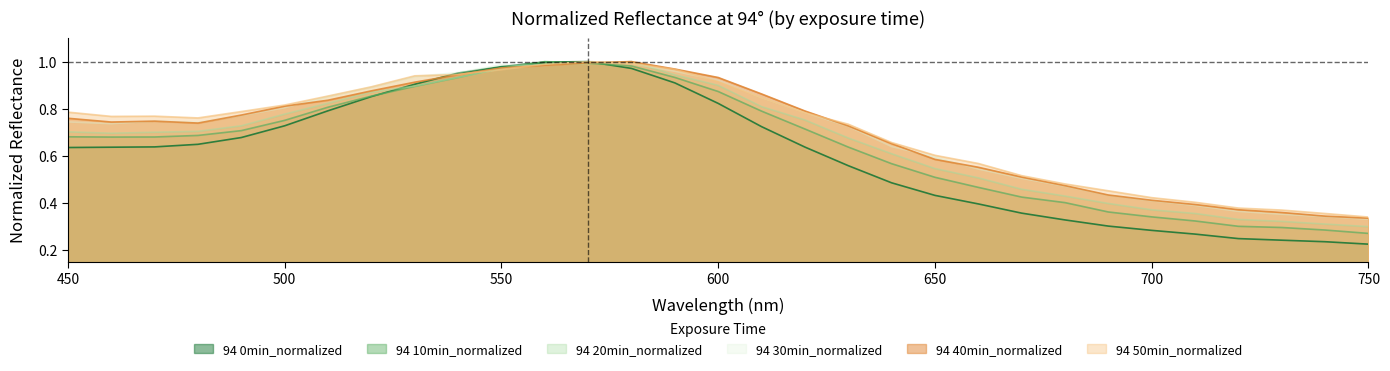

What are all the series names shown in the legend?

94 0min_normalized, 94 10min_normalized, 94 20min_normalized, 94 30min_normalized, 94 40min_normalized, 94 50min_normalized